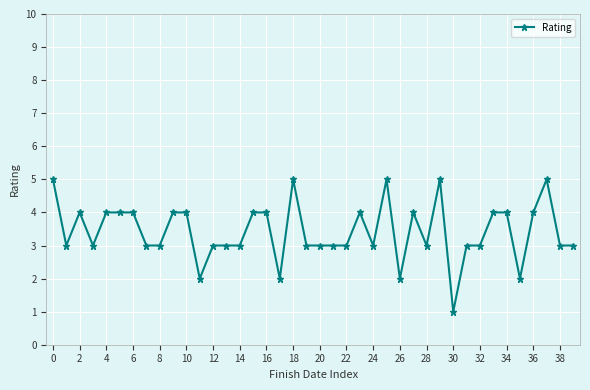

What is the greatest value displayed?

5